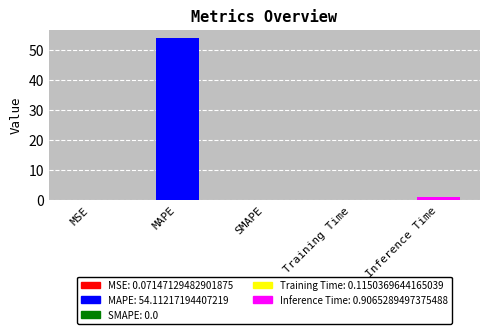

Are the bars grouped side by side (vs. stacked)?

No